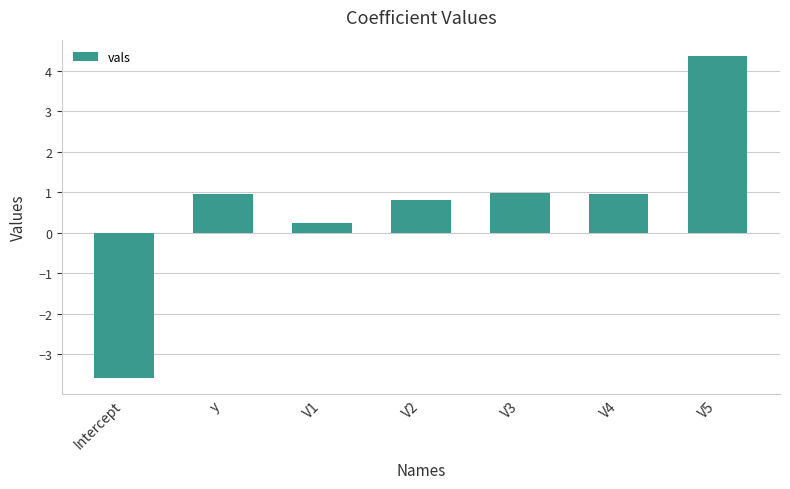

What is the change in value from Intercept to V2?

+4.4